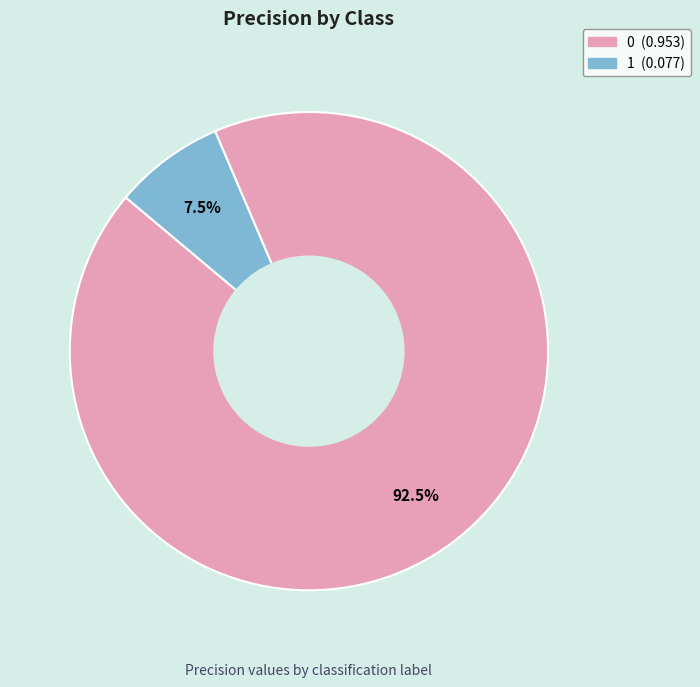

How many segments does this pie chart have?

2